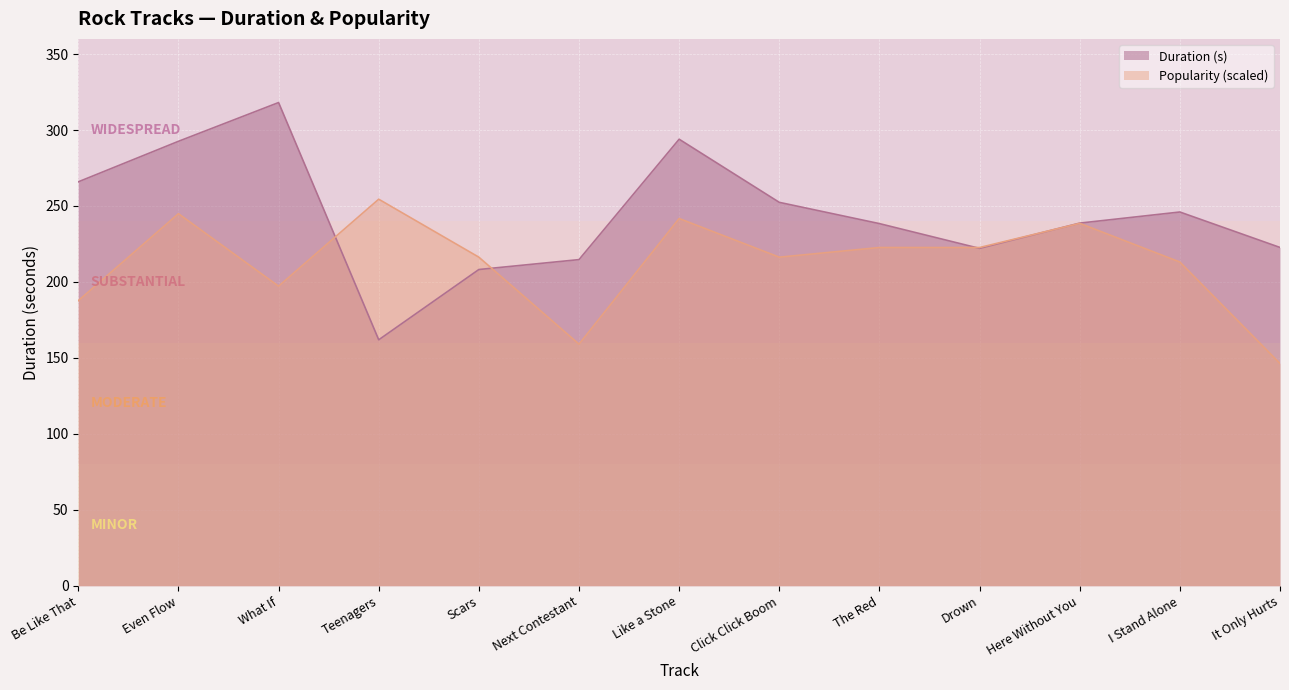

In Popularity, how many points are lower than both neighbors (excluding endpoints)?

3